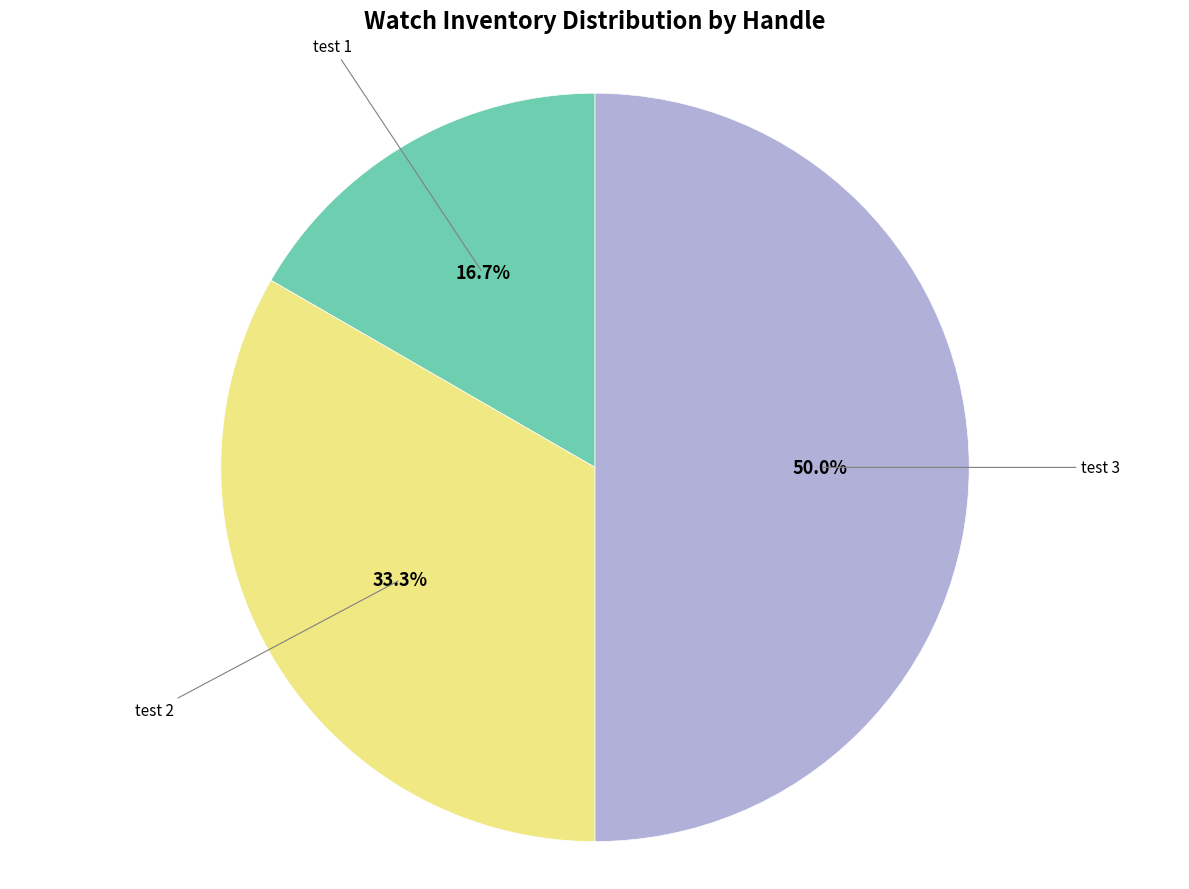

Which slice is the smallest?

test 1